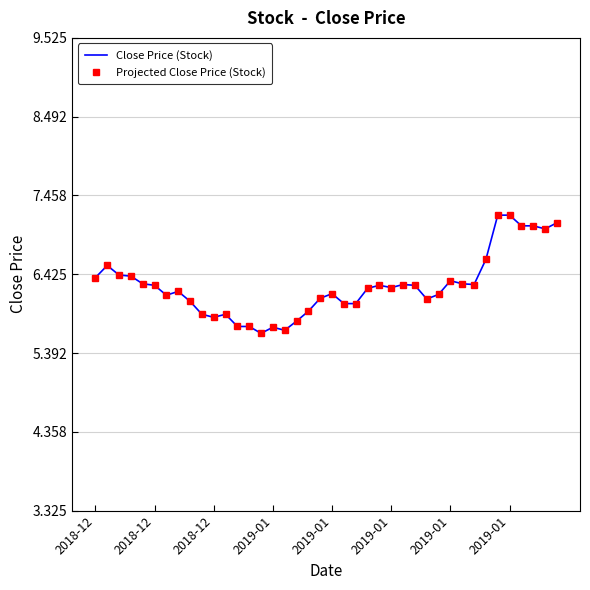

True or false: Close Price (Stock) and Projected Close Price (Stock) intersect in this chart.

False